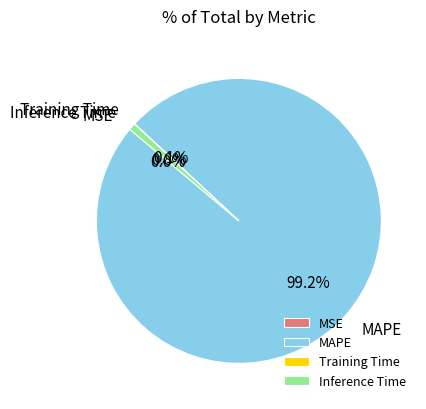

The Inference Time slice represents 1% of the pie. True or false?

True